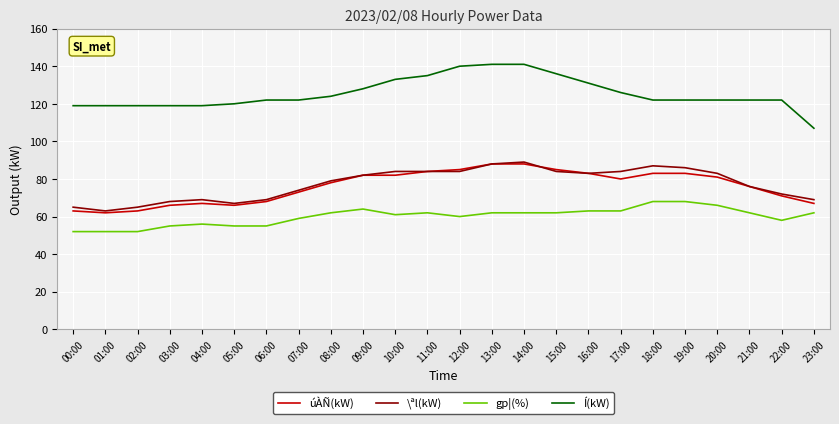

How many series are shown in this chart?

4